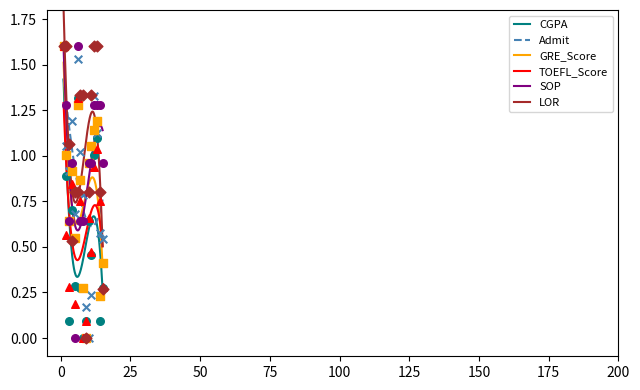

True or false: CGPA and GRE_Score cross at least once.

False